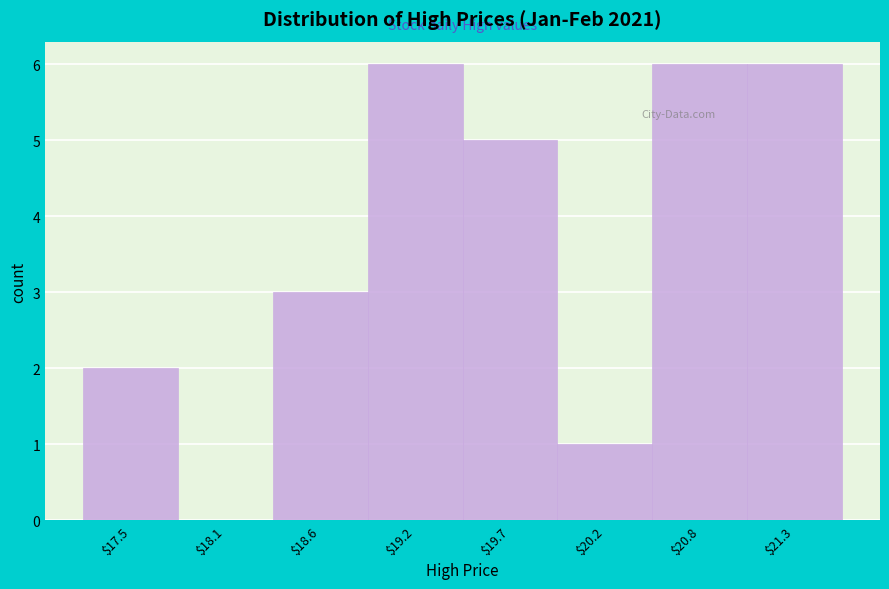

What is the maximum value shown in the chart?

6